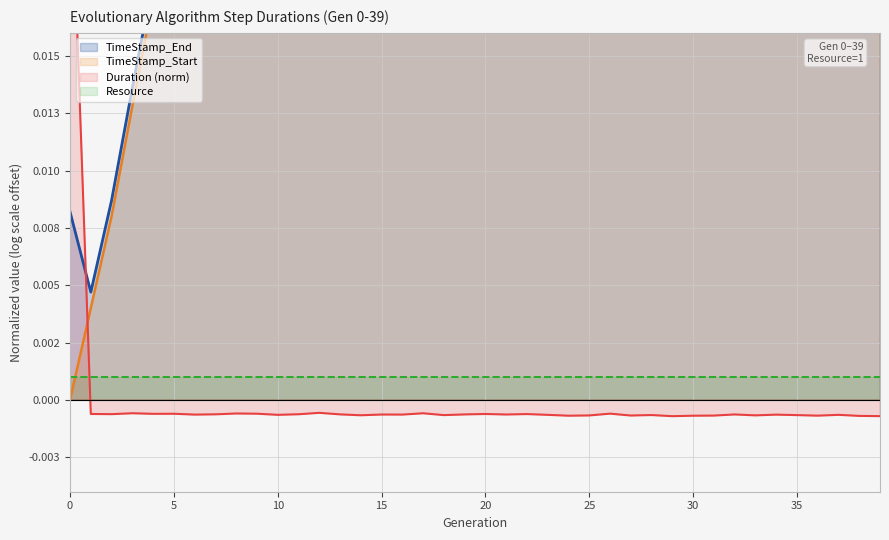

Rank the categories by Duration value from highest to lowest.

0, 12, 3, 17, 8, 26, 9, 5, 4, 1, 20, 22, 2, 11, 7, 13, 19, 32, 21, 15, 16, 6, 34, 10, 37, 23, 28, 35, 18, 14, 33, 25, 27, 31, 36, 24, 30, 38, 39, 29